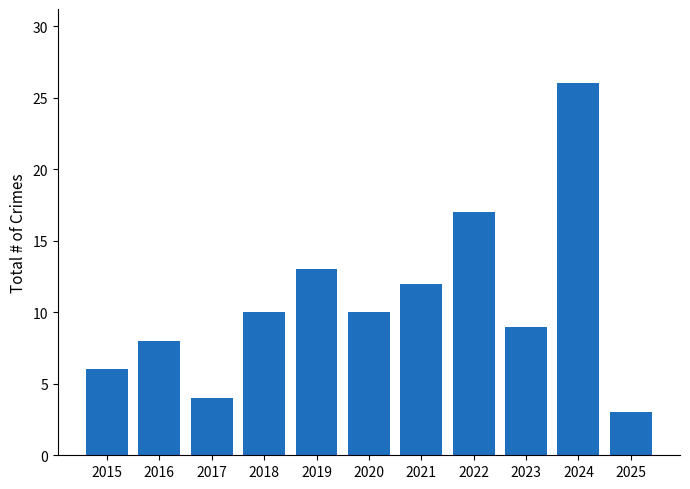

What is the value of the 8th bar from the left?

17